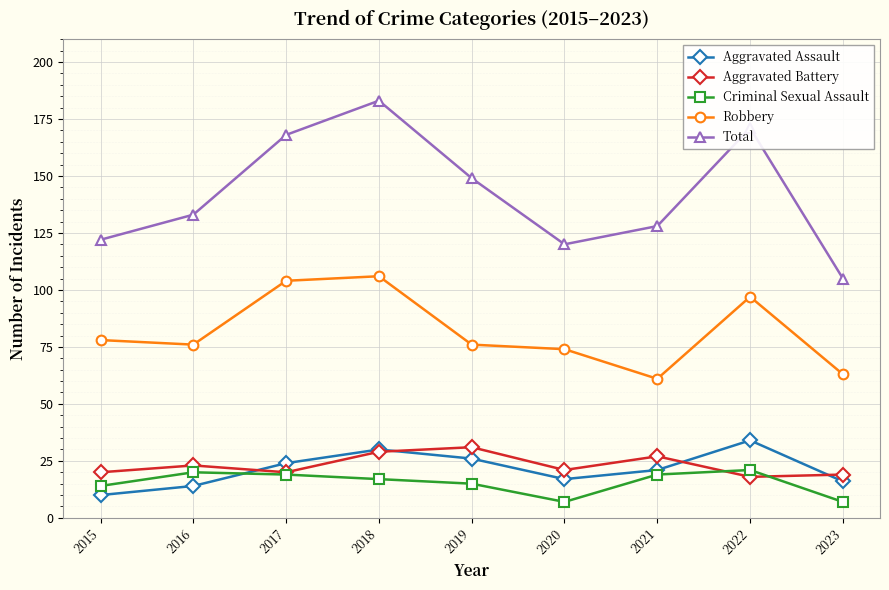

Is the value of Aggravated Assault at 2021 greater than the value of Robbery at 2015?

No